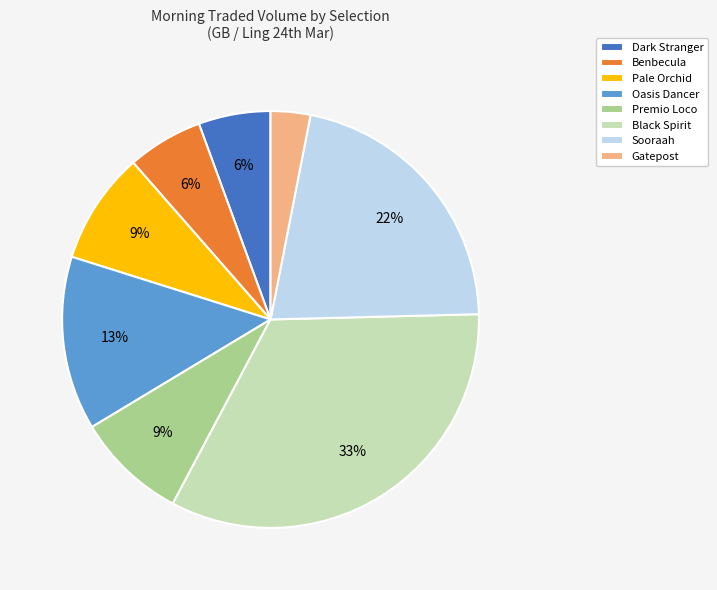

What is the largest slice in the pie chart?

Black Spirit